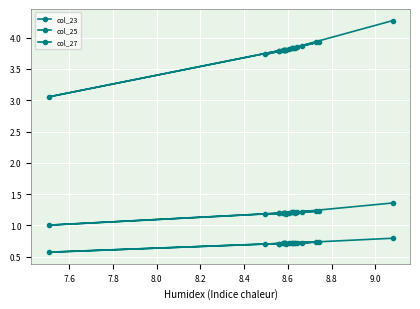

True or false: col_25 has more than 0 interior local peaks.

True